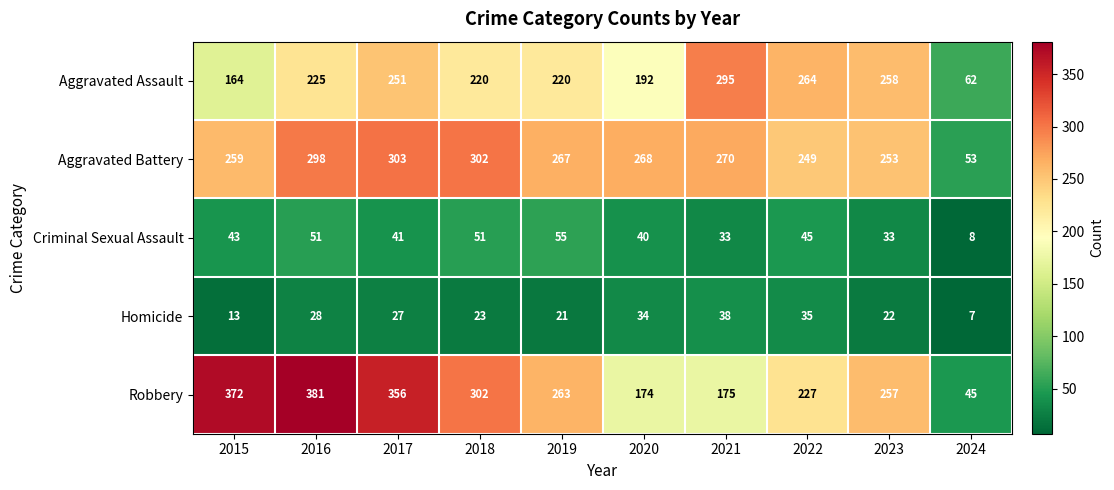

At how many categories does at least one series exceed 222?

9